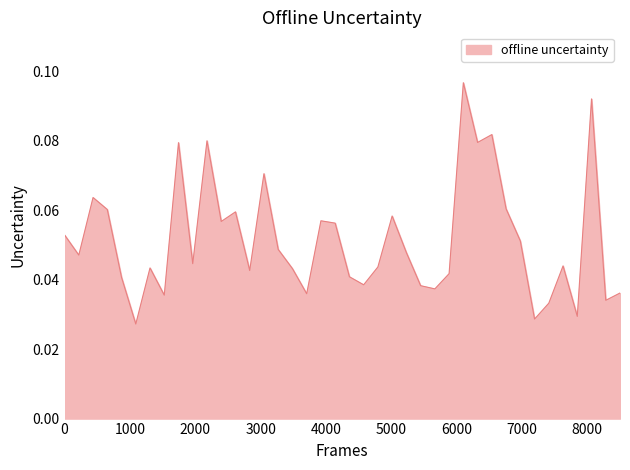

Count the number of categories in the chart.

40